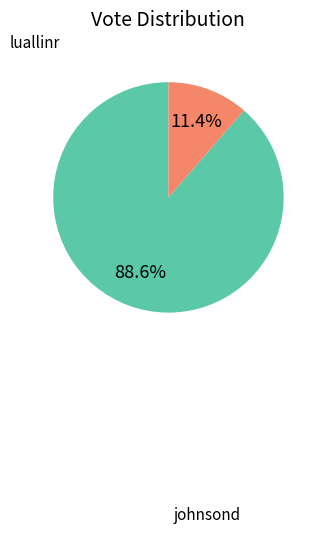

Is there any slice that represents more than half of the pie?

Yes